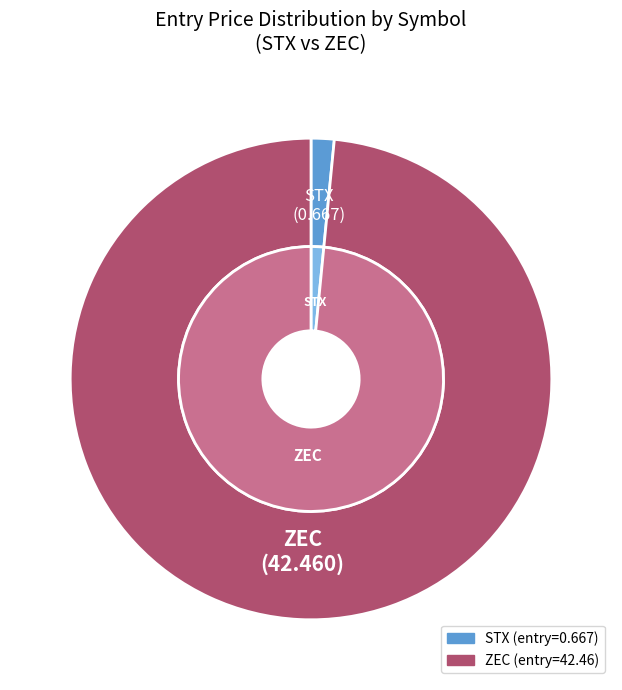

To the nearest percent, what is the difference between the largest and smallest slice percentages?

97%